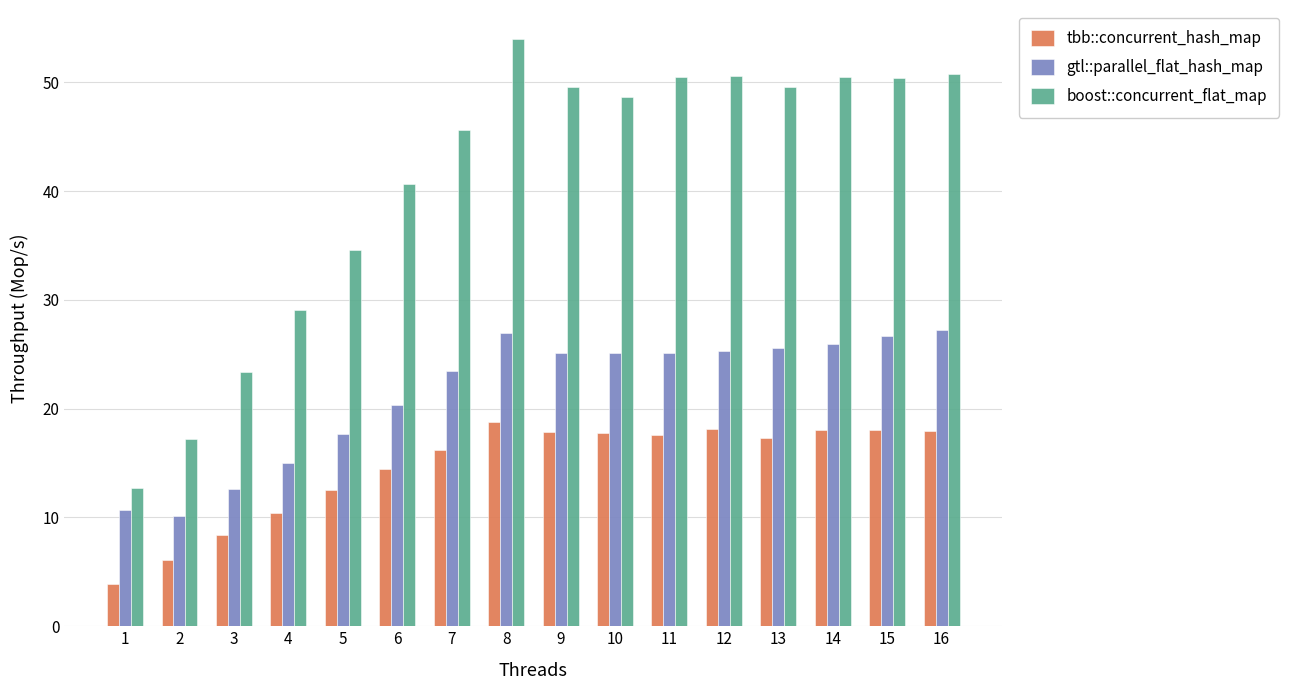

What is the spread (max minus min) of values at 5?

22.1